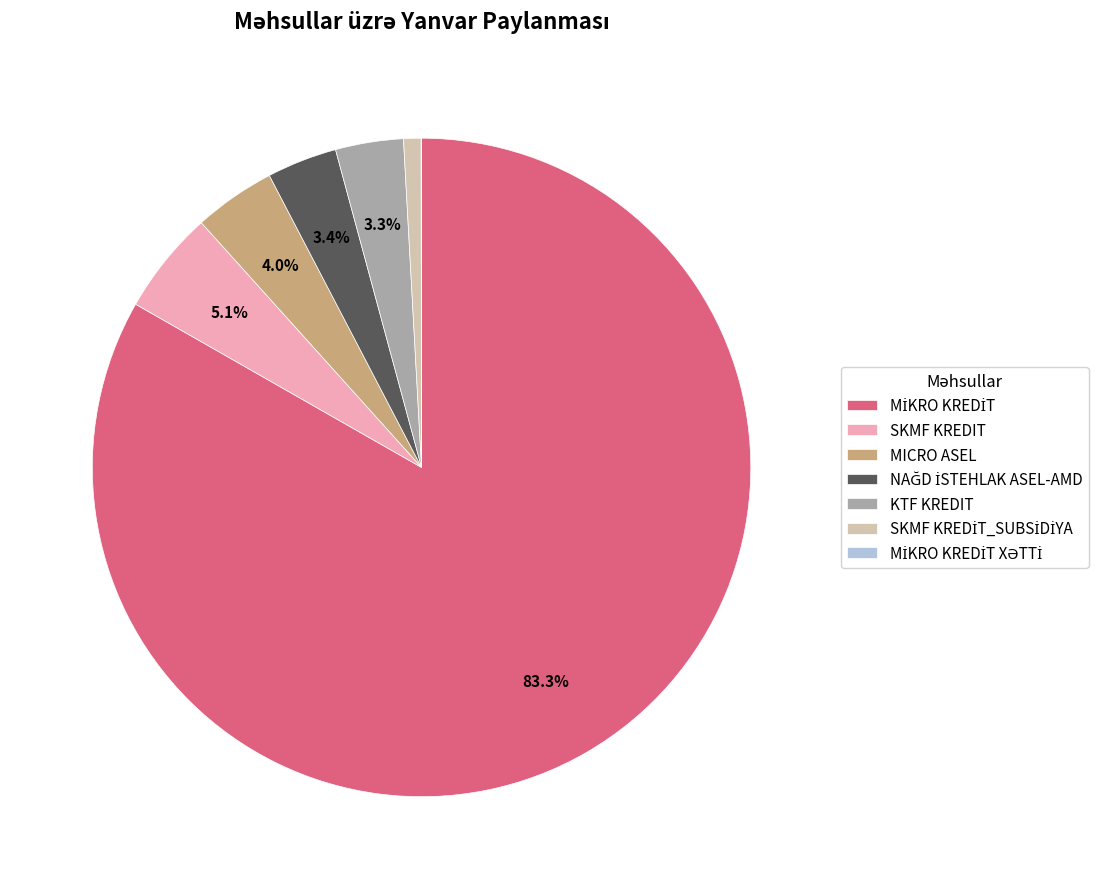

What percentage do MICRO ASEL and KTF KREDIT together represent?

7.3%